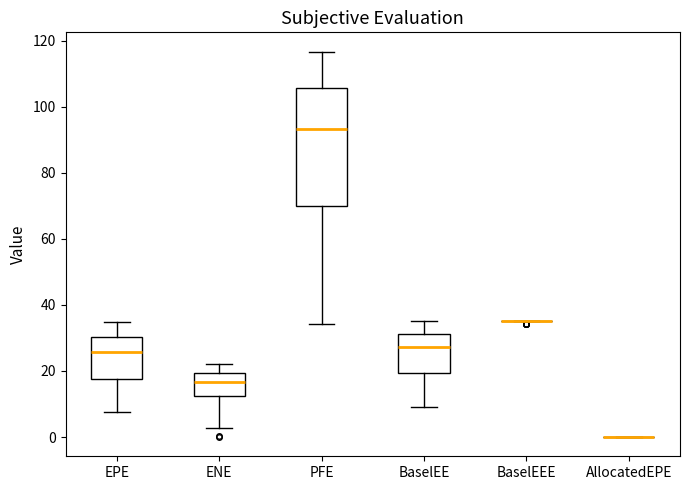

Reading left to right, transcribe this box plot: for each box, give where its median line is, the range the box spans, and where its two whiskers end, as read against the y-axis. The values are not printed on the chart, so give them approximately, as read against the axis.

EPE: median 26, box 18 to 30, whiskers 8 to 34
ENE: median 16, box 12 to 20, whiskers 2 to 22
PFE: median 94, box 70 to 106, whiskers 34 to 116
BaselEE: median 28, box 20 to 32, whiskers 10 to 36
BaselEEE: box collapsed to a line at 36, whiskers 36 to 36
AllocatedEPE: box collapsed to a line at 0, whiskers 0 to 0